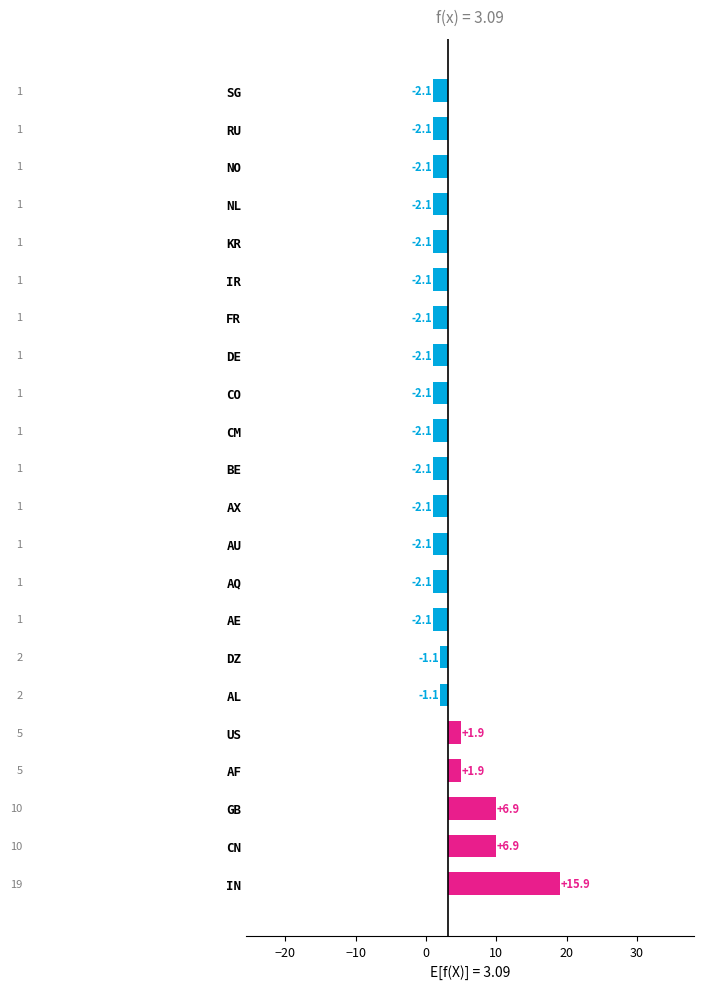

What is the minimum value shown in the chart?

-2.1